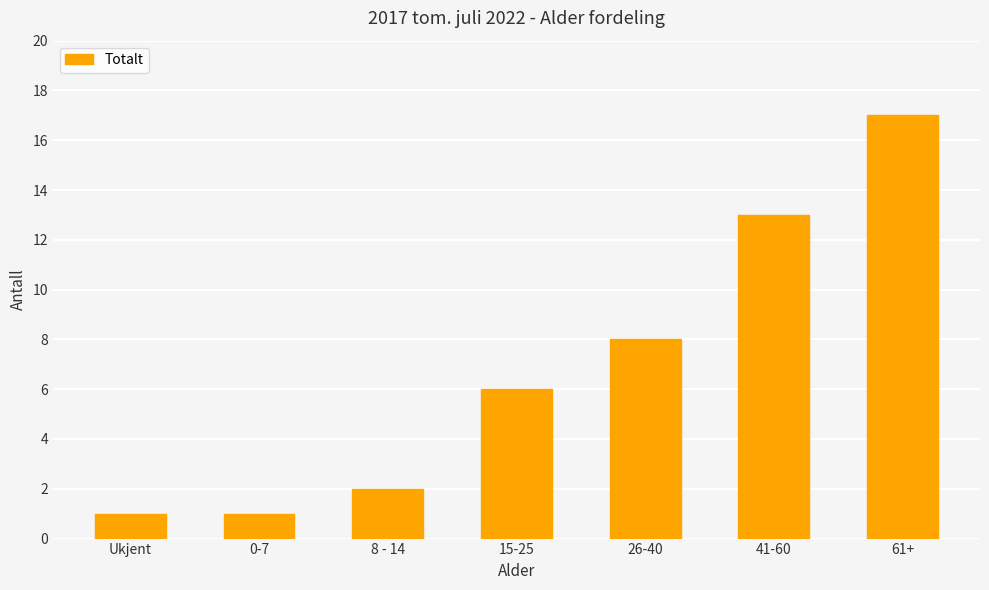

What is the label of the 3rd bar from the right?

26-40